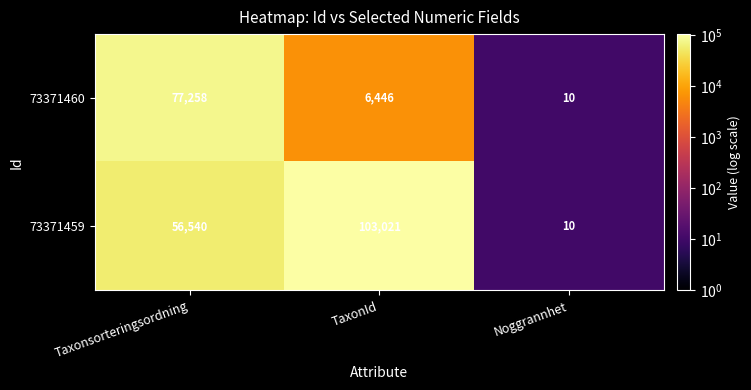

Which series has the widest spread of values?

73371459